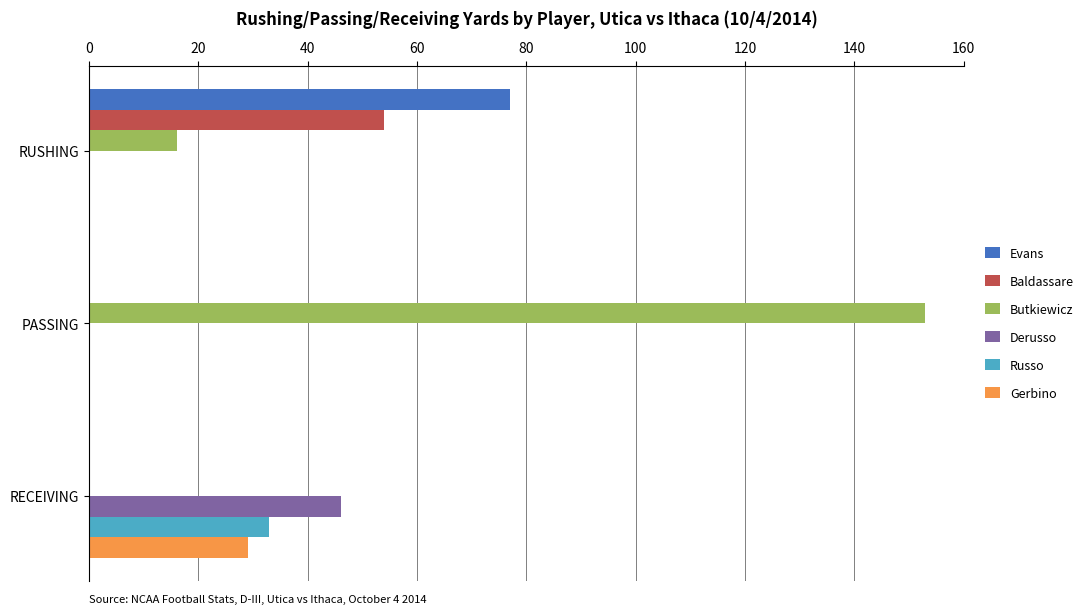

What is the total value across all series at RECEIVING?

108